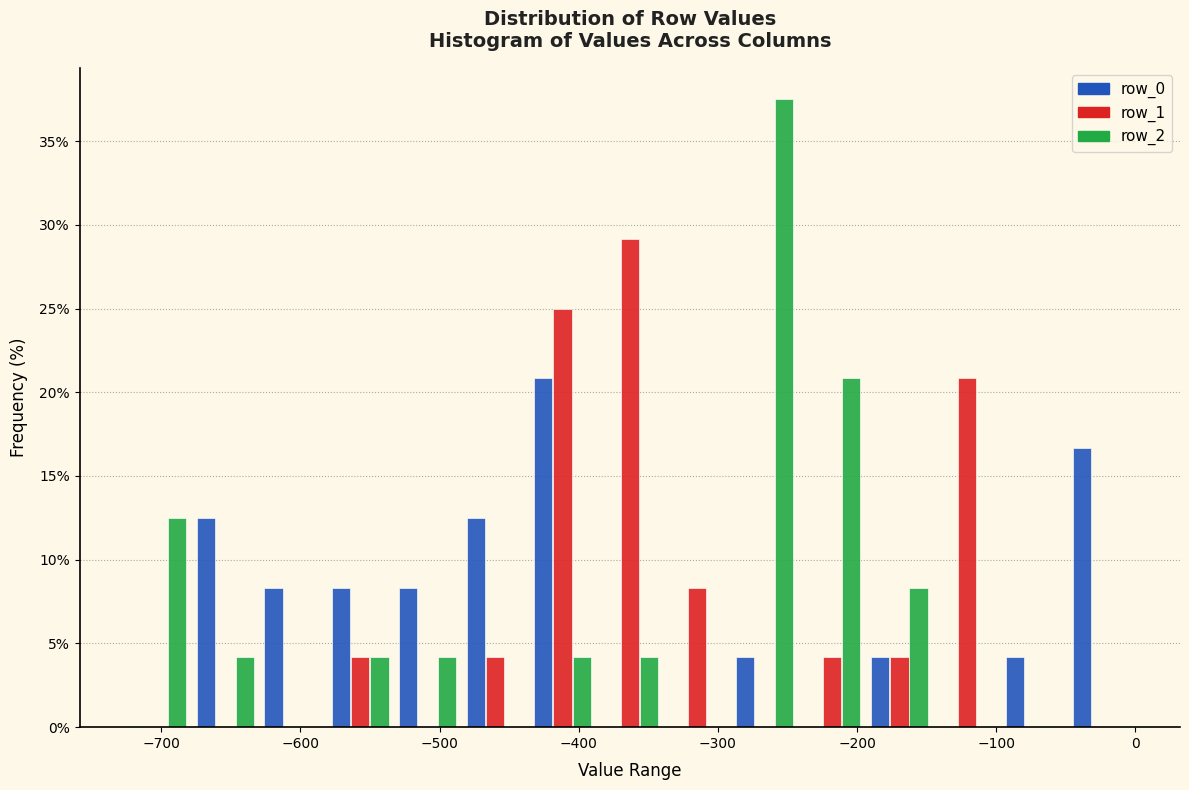

What is the height of the row_0 bar covering -50 to 0 on the x-axis? Neither the bar edges nor the heights are printed on the chart, so give them approximately, as read against the axes.

16.5